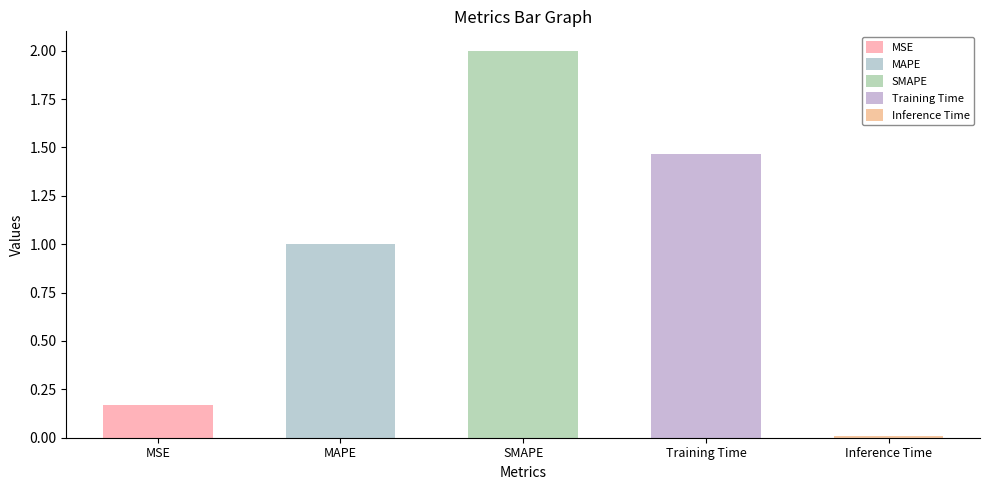

What is the sum of the values at MAPE and Training Time?

2.5